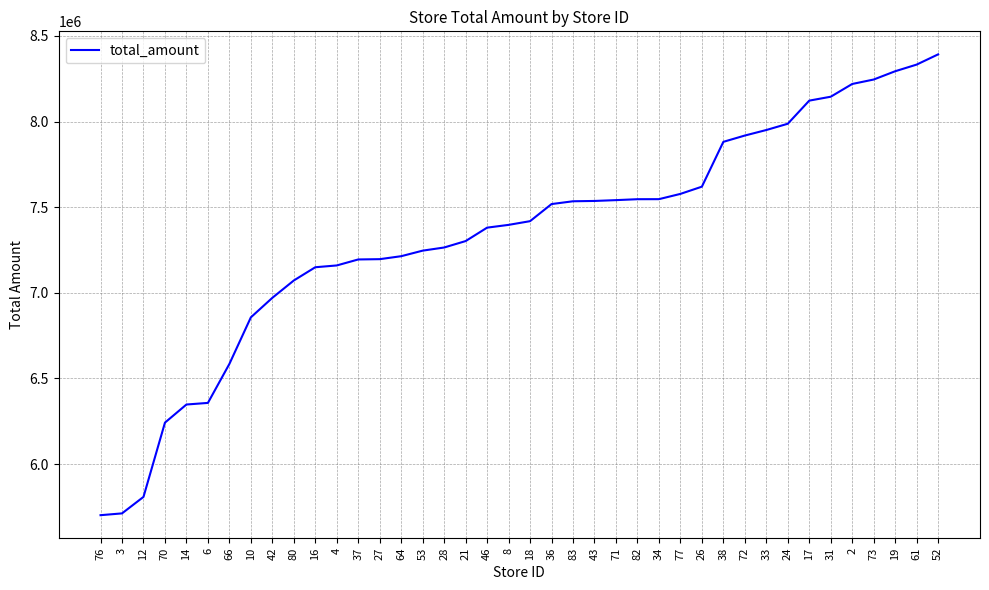

Which has a higher value, 34 or 28?

34